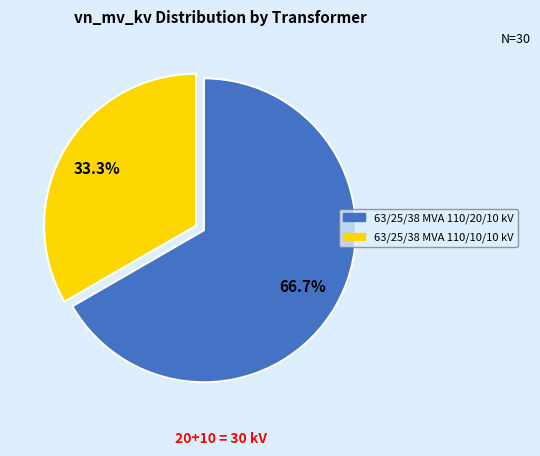

Rank the categories by value from lowest to highest.

63/25/38 MVA 110/10/10 kV, 63/25/38 MVA 110/20/10 kV